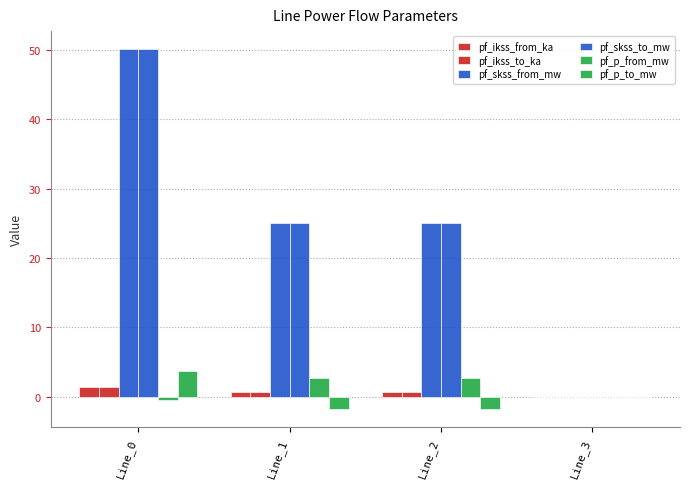

Reading right to left, extract all data points from this chart.

pf_ikss_from_ka: 0.0	0.7	0.7	1.4
pf_ikss_to_ka: 0.0	0.7	0.7	1.4
pf_skss_from_mw: 0.0	25.1	25.1	50.1
pf_skss_to_mw: 0.0	25.1	25.1	50.1
pf_p_from_mw: 0.0	2.7	2.7	-0.4
pf_p_to_mw: 0.0	-1.8	-1.8	3.7